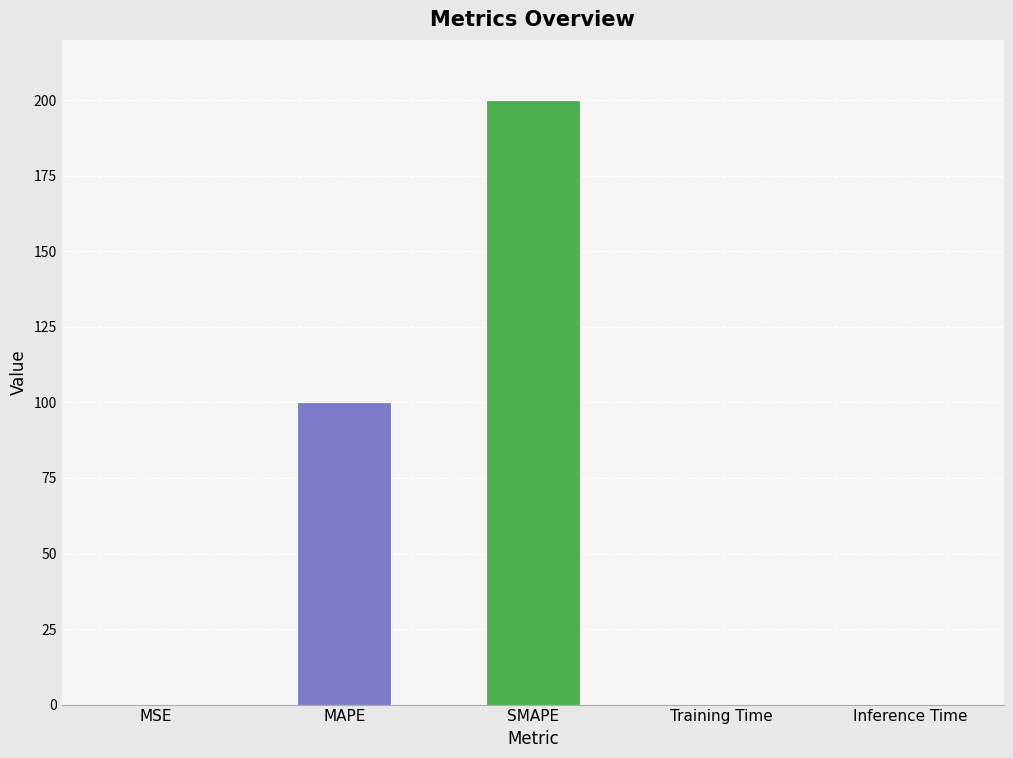

Between SMAPE and Training Time, which is larger?

SMAPE